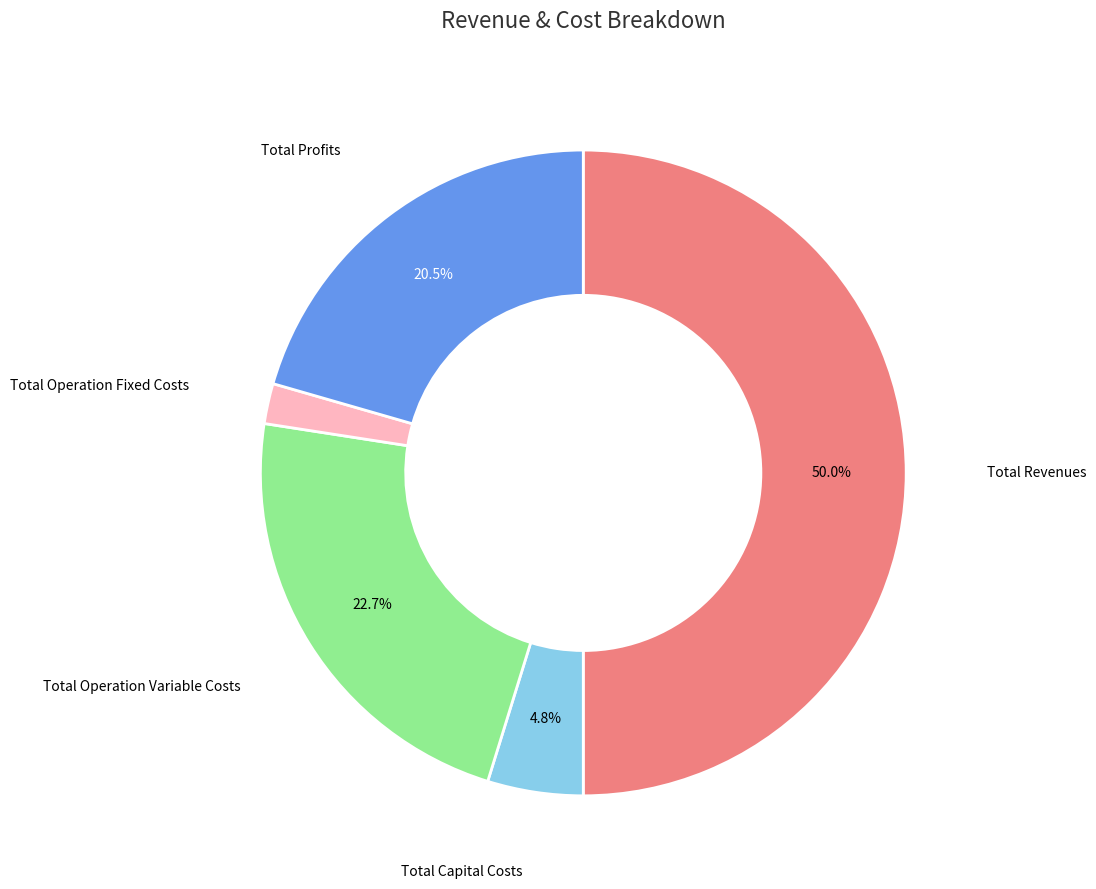

How many segments does this pie chart have?

5